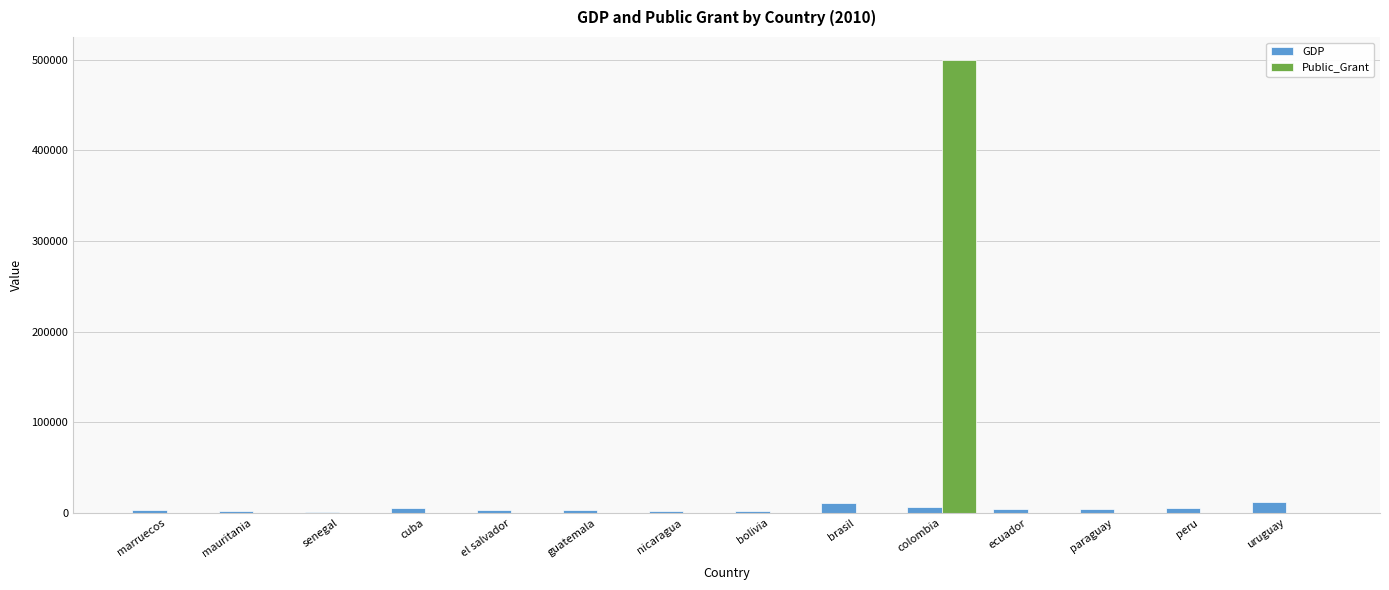

What is the sum of all Public_Grant values?

500000.0